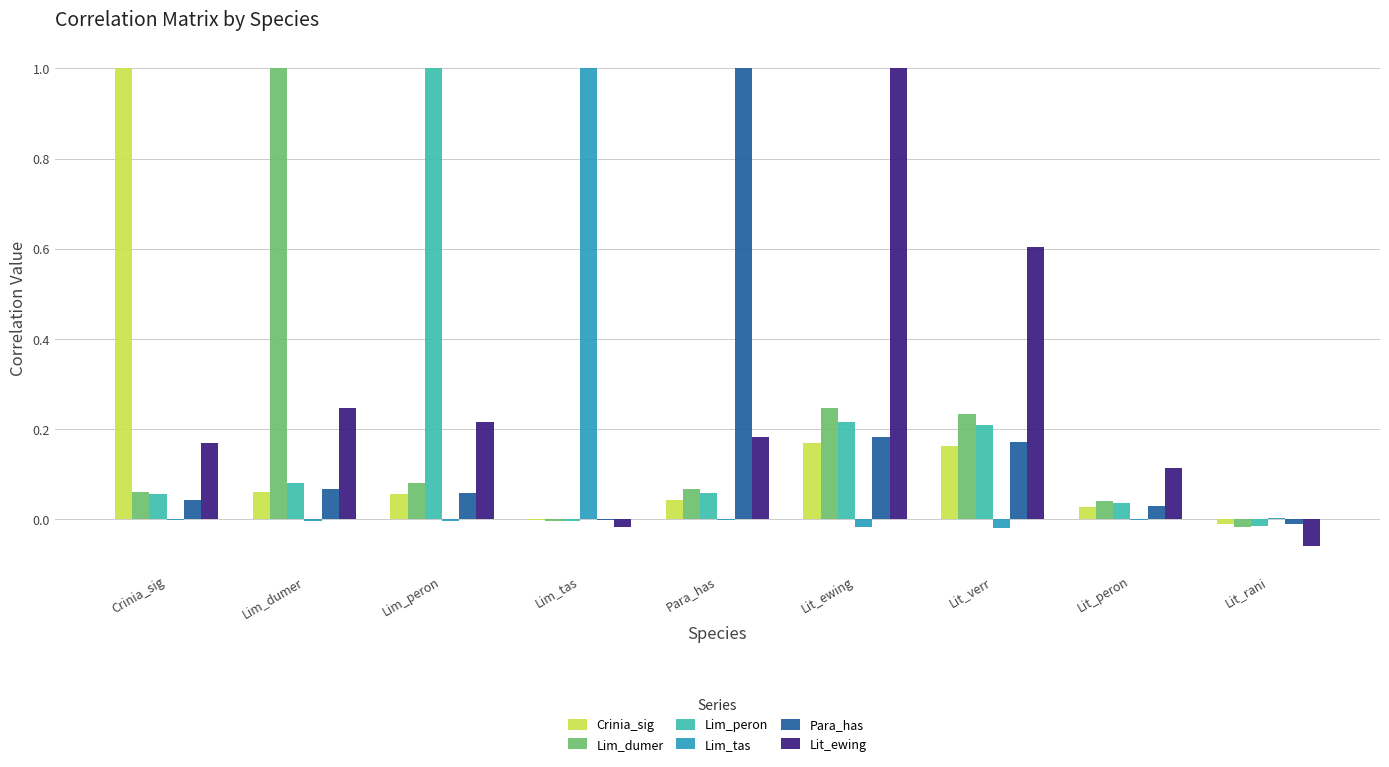

At which category is the sum across all series the highest?

Lit_ewing